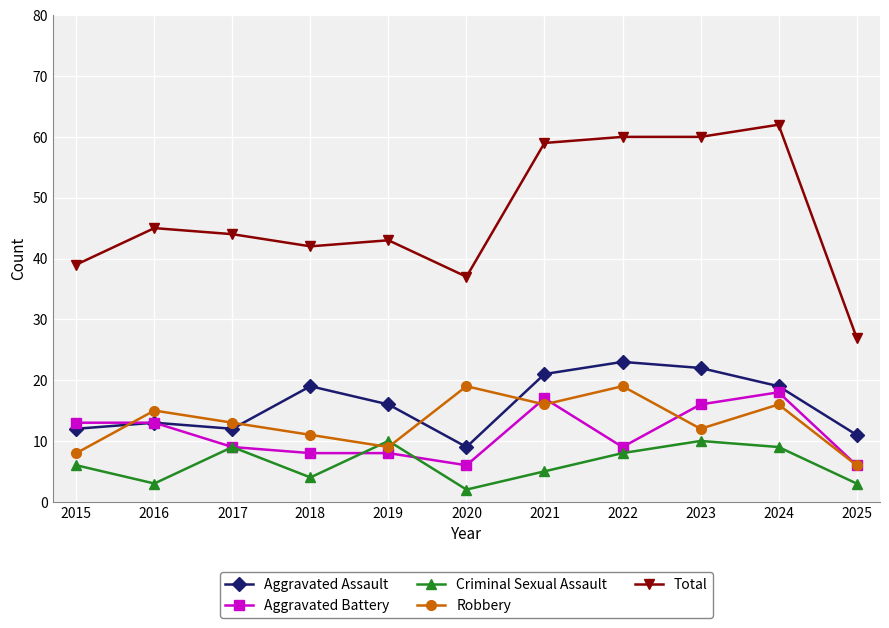

What is the total value across all series at 2017?

87